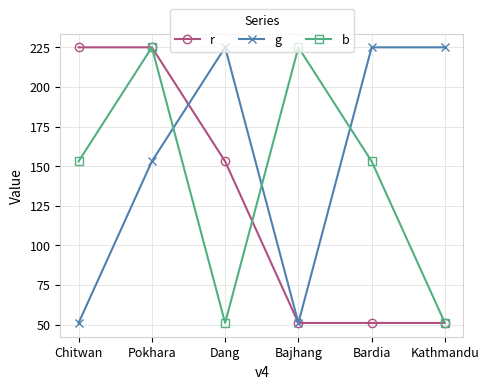

Is this an area chart (filled region under the line)?

No